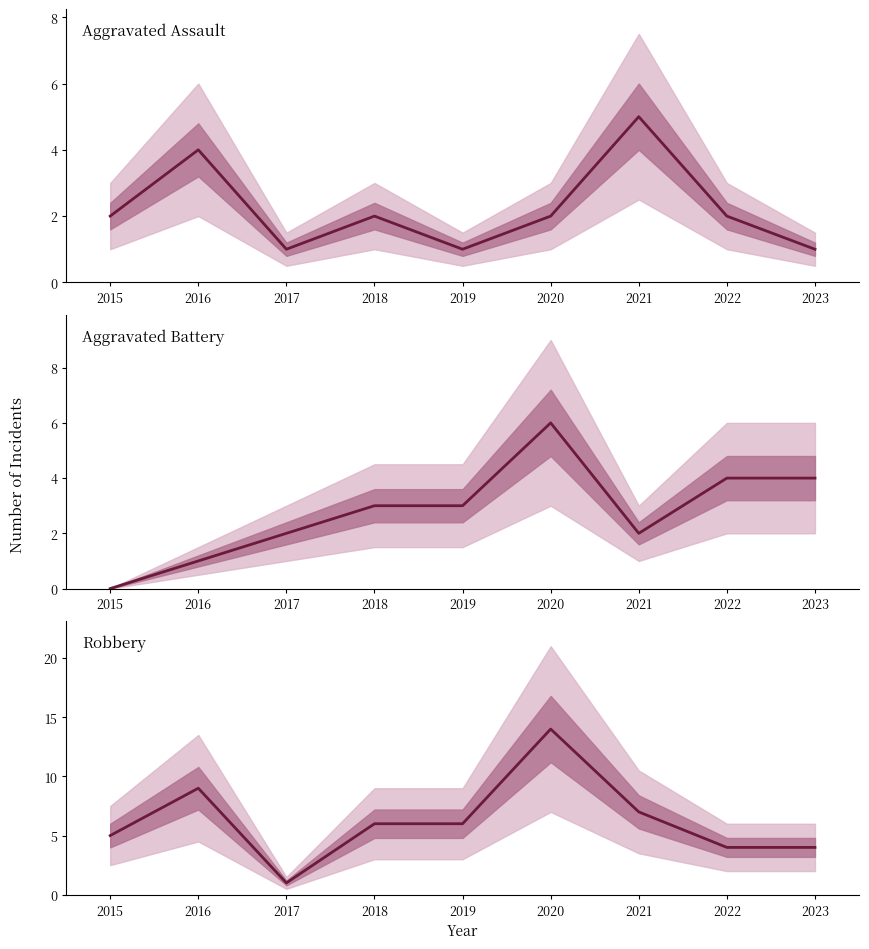

What is the total value across all series at 2019?

10